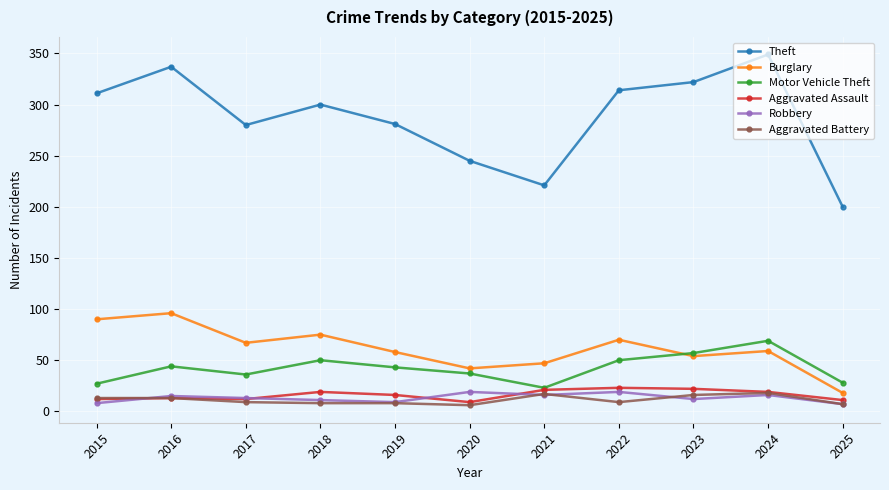

Which series has the largest total across all categories?

Theft